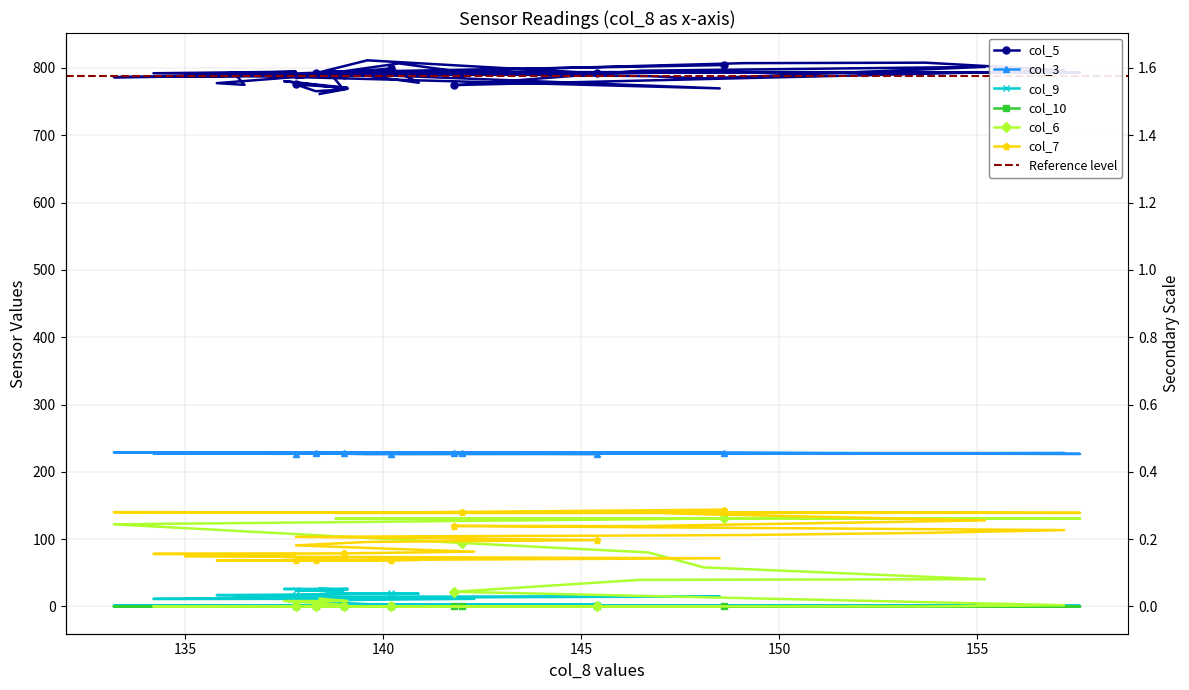

What is the sum of all col_6 values?

1010.1